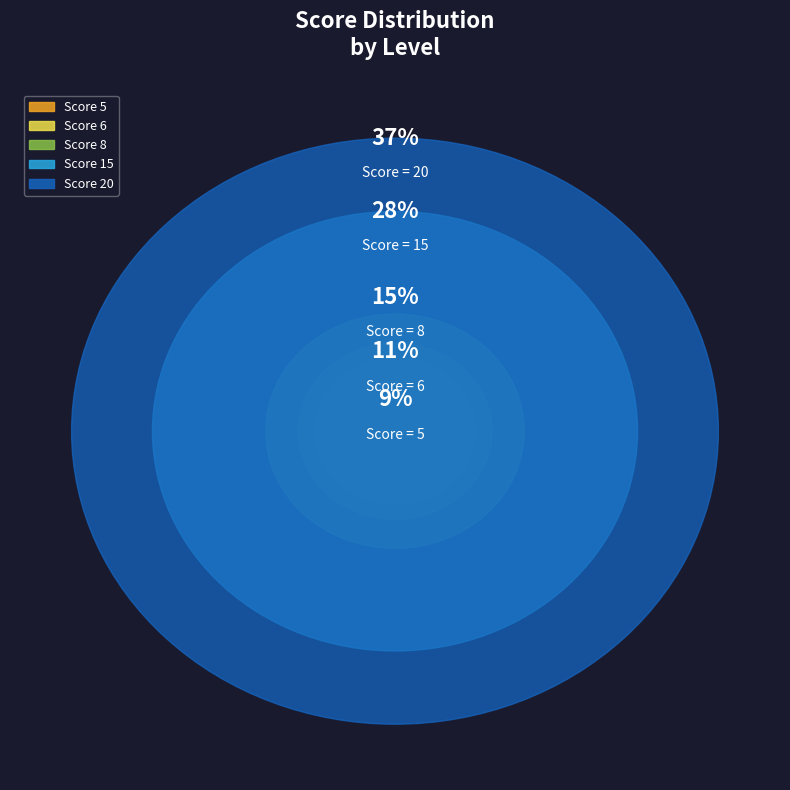

What portion of the pie excludes 20?

63.0%